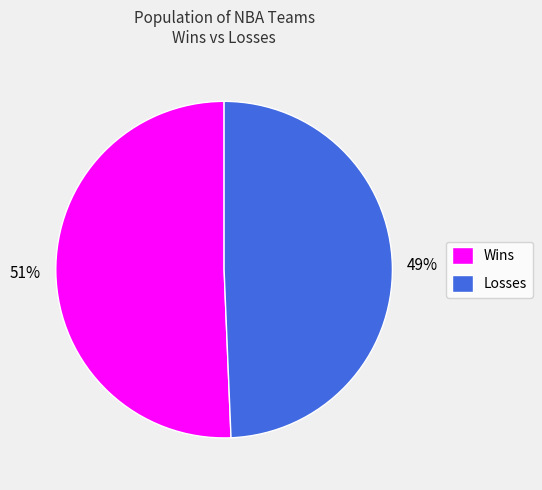

To the nearest percent, what percentage of the pie is Losses?

49%